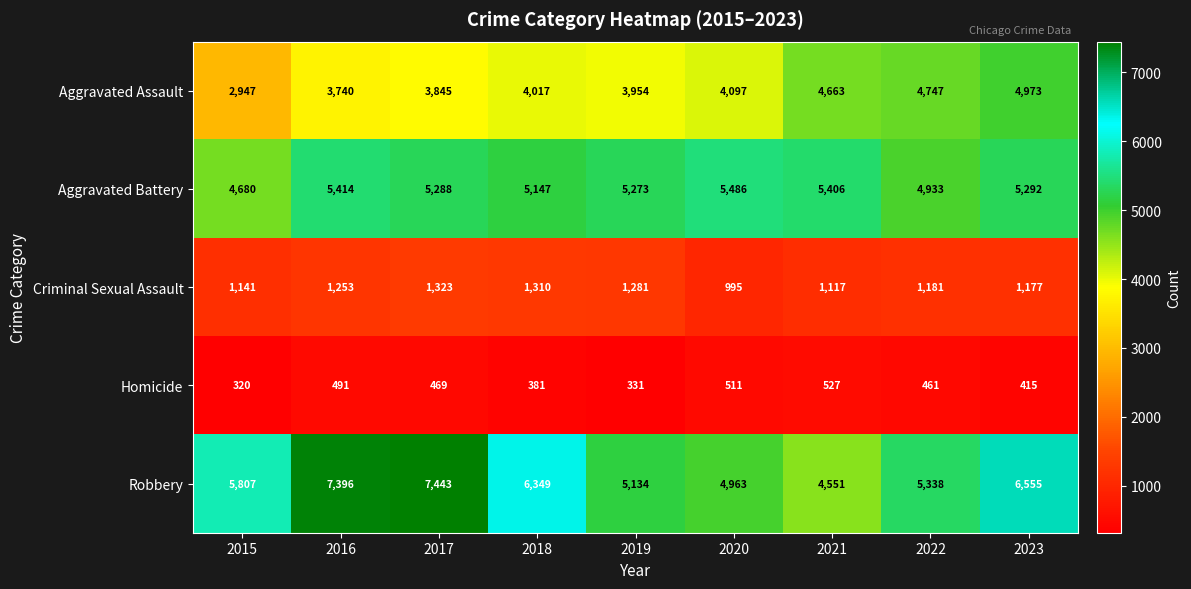

Count the number of data series in this chart.

5